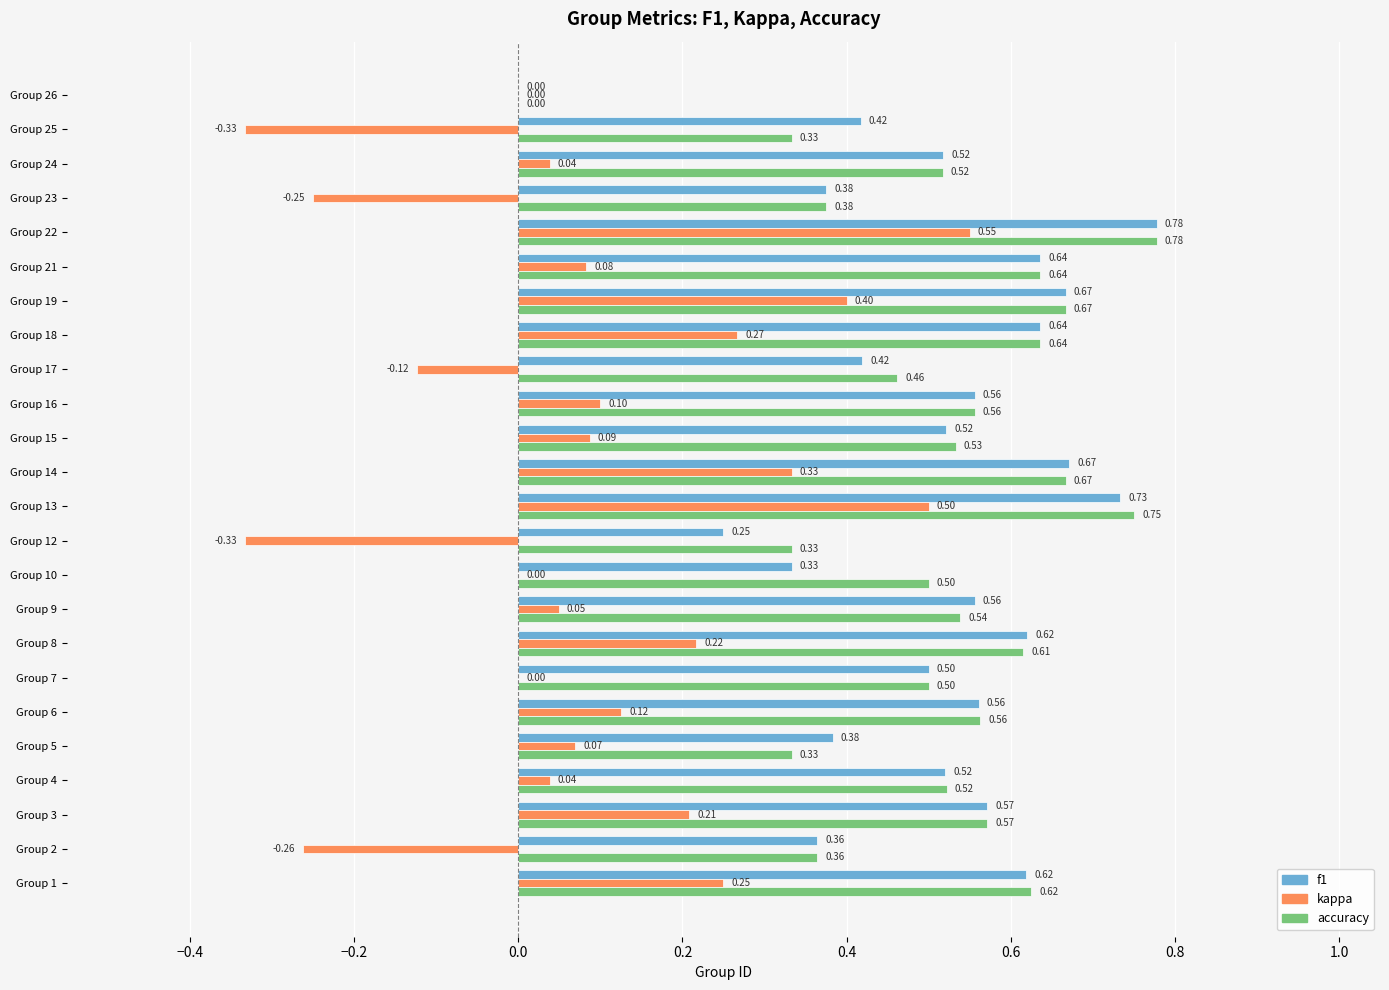

How many positive values does the f1 series have?

23